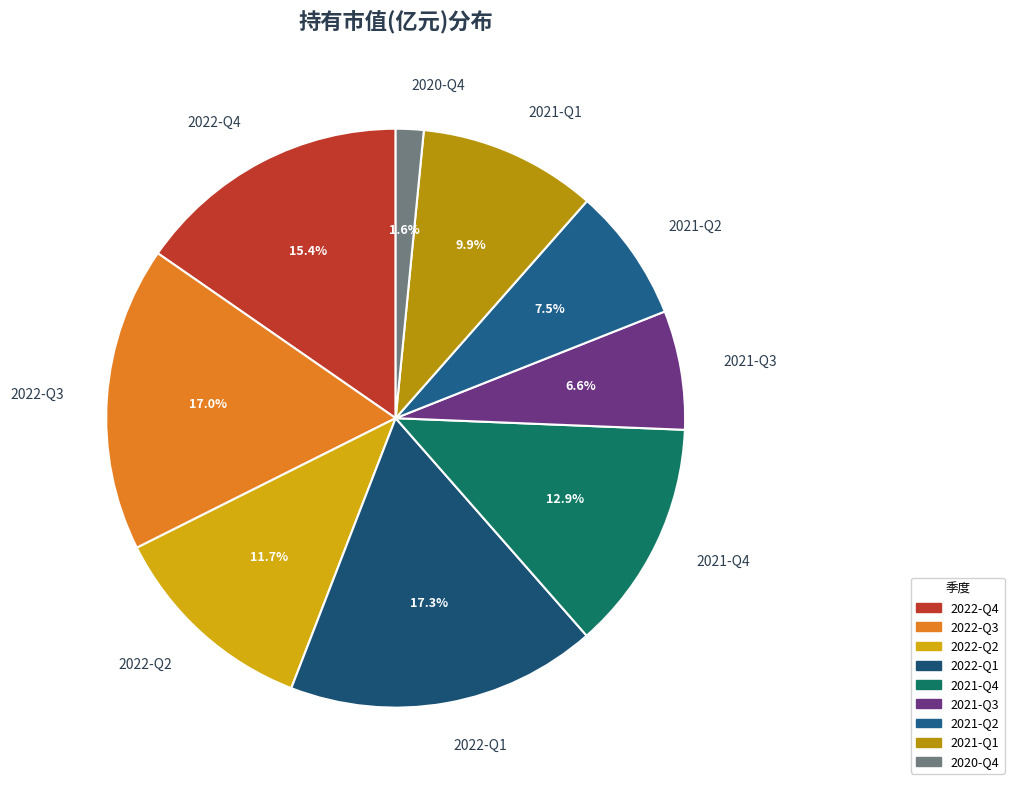

What is the smallest slice in the pie chart?

2020-Q4